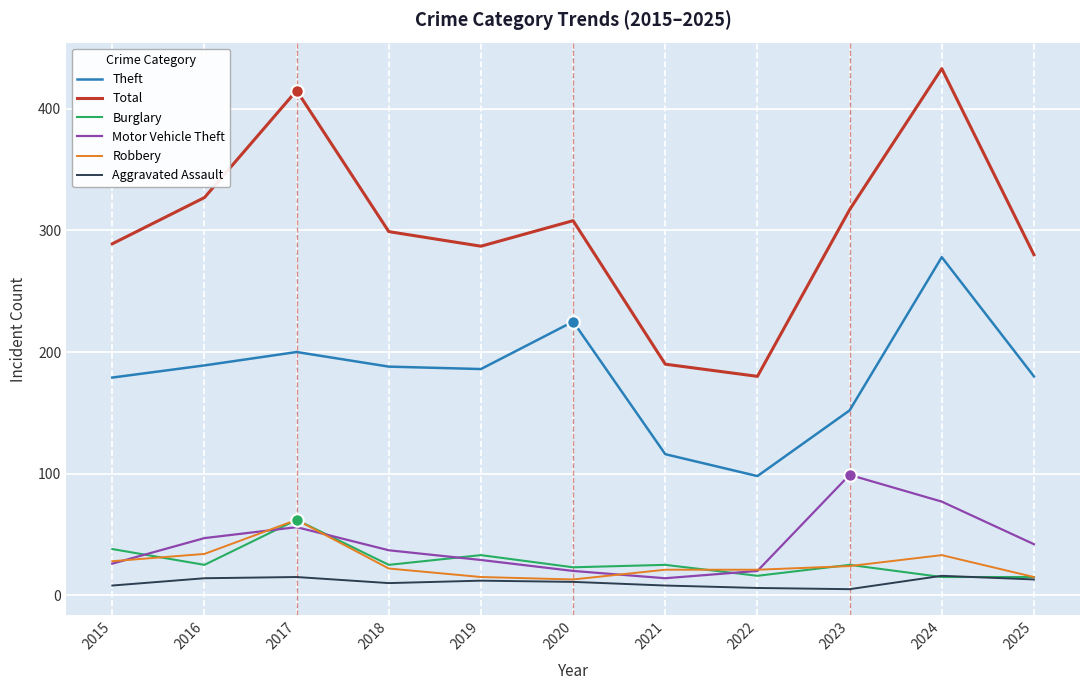

True or false: Robbery has a value of 62 at 2017.

True